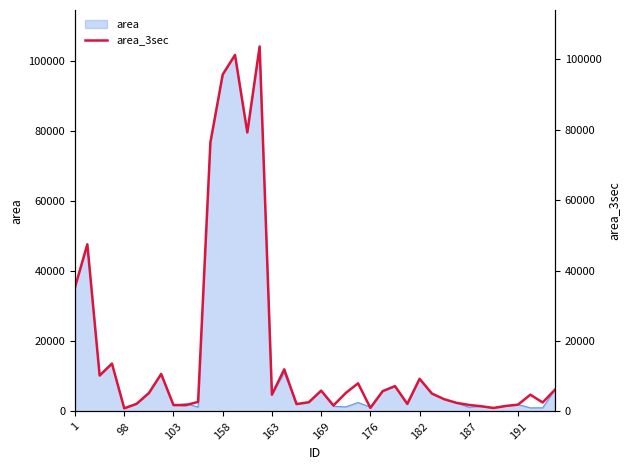

The chart shows a value of 1562 at 35. True or false?

True